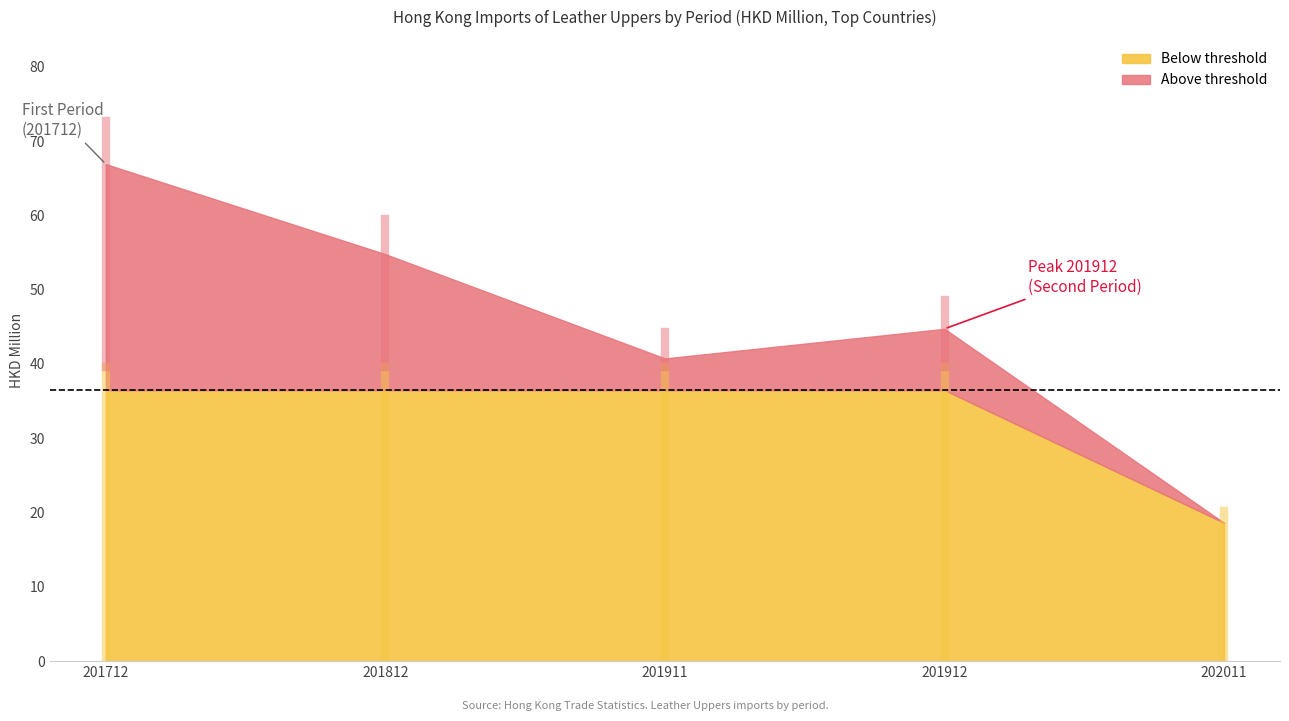

What is the highest value of the Below threshold series?

36.5